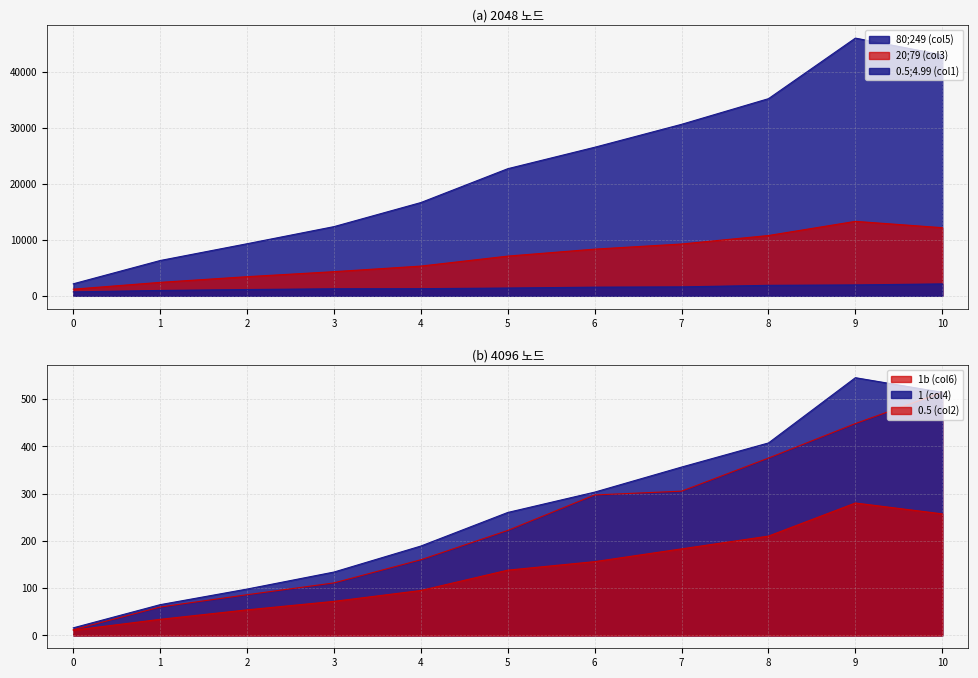

Where is the first local maximum for 1 (col4)?

9